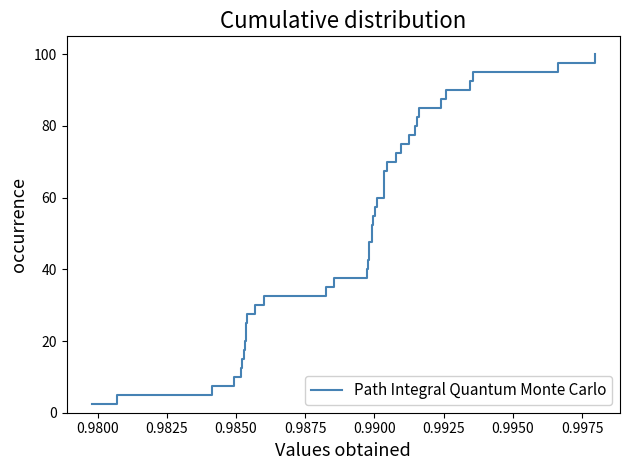

What is the difference between the maximum and second lowest values?

95.0